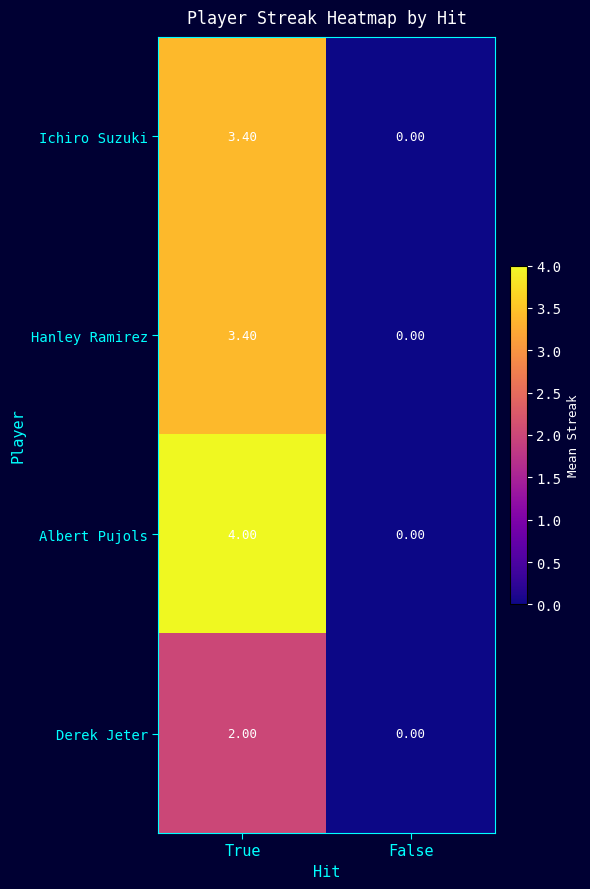

Which category has the highest value in the Hanley Ramirez series?

True